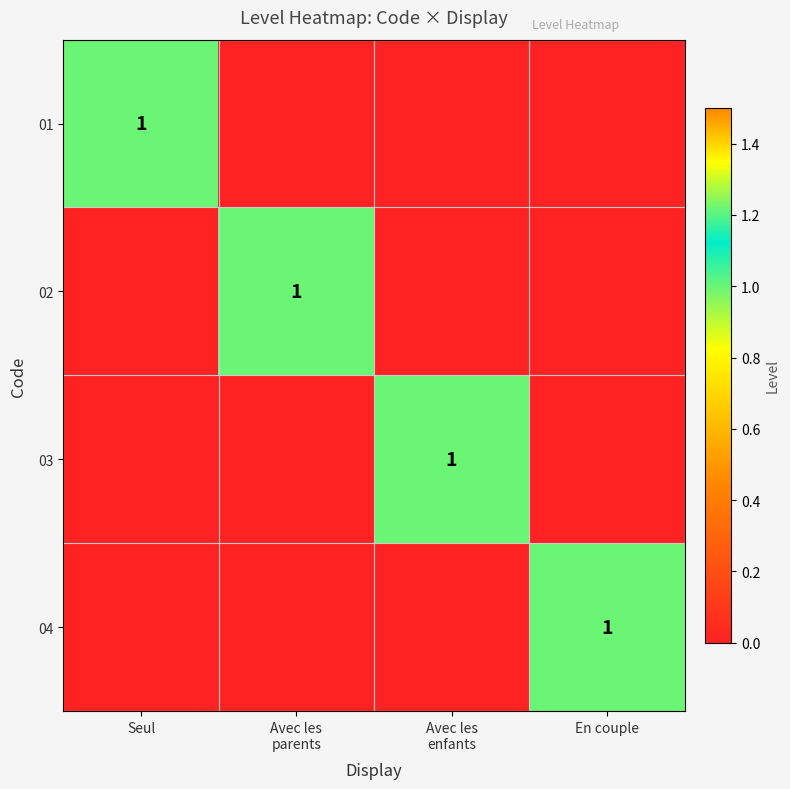

The value of 04 at En couple is 1. True or false?

True